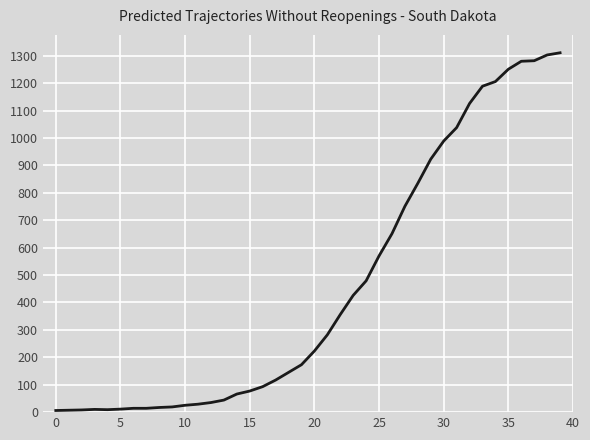

What is the difference between the maximum and minimum values?

1305